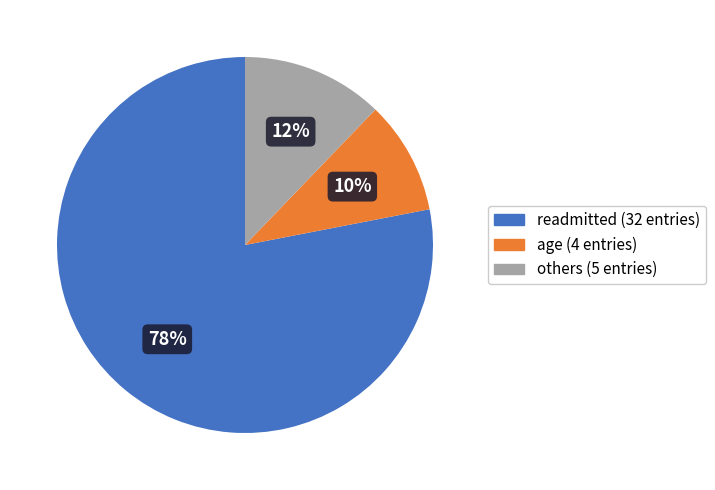

To the nearest percent, what is the difference between the largest and smallest slice percentages?

68%